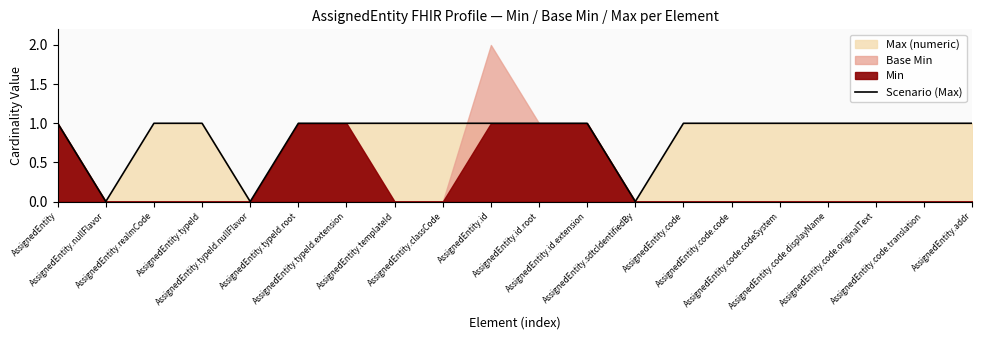

True or false: the data has more than 1 interior local peaks.

False